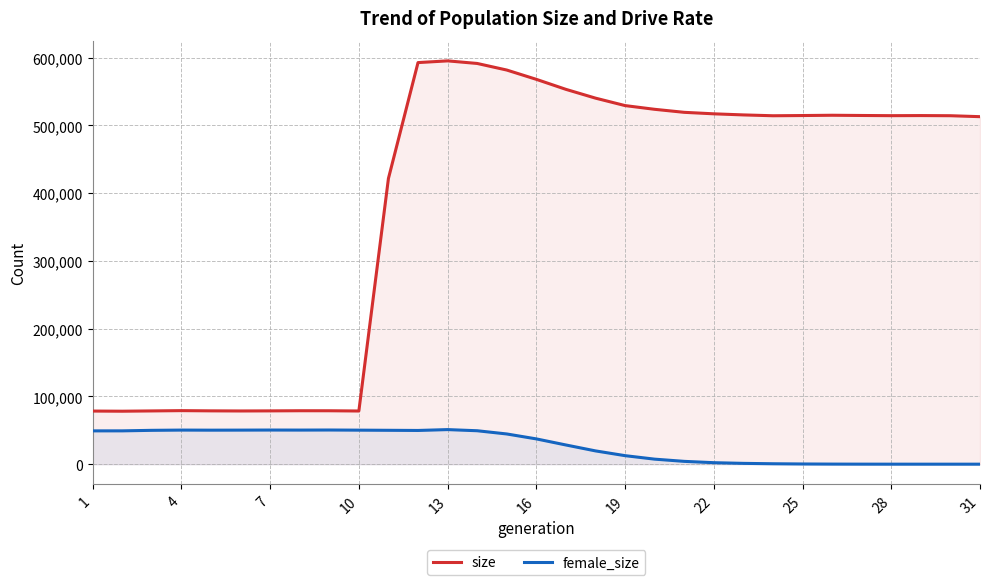

How many positive values does the female_size series have?

30